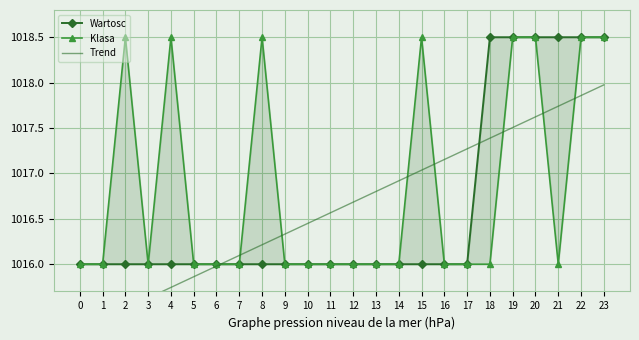

At which category is the sum across all series the highest?

23